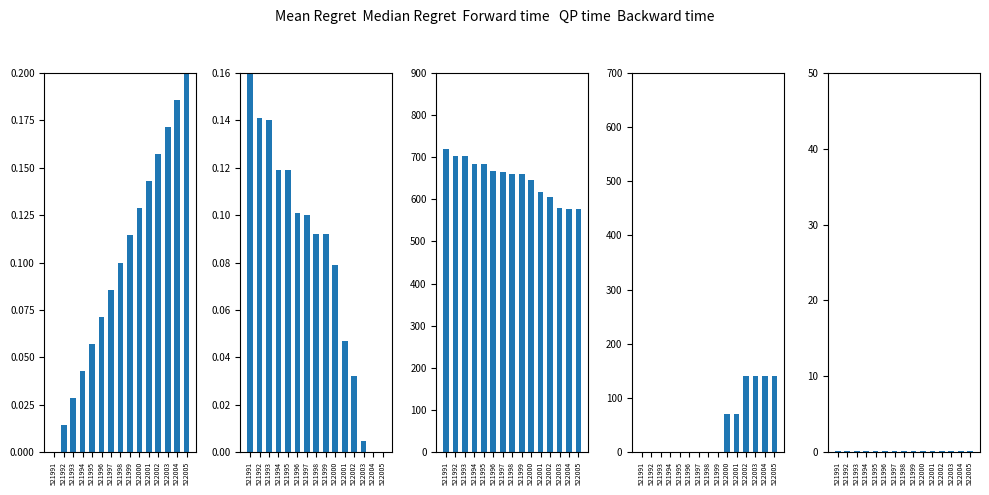

Where is SecLeft_raw nearest to the value 648?

522000